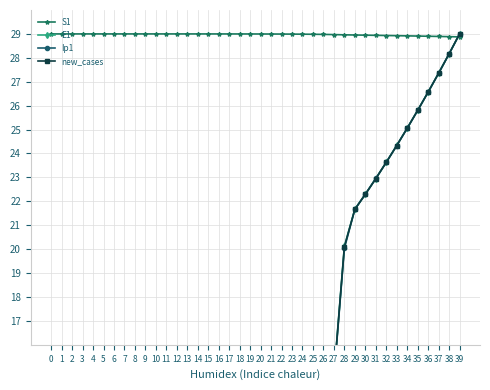

What are all the series names shown in the legend?

S1, E1, Ip1, new_cases